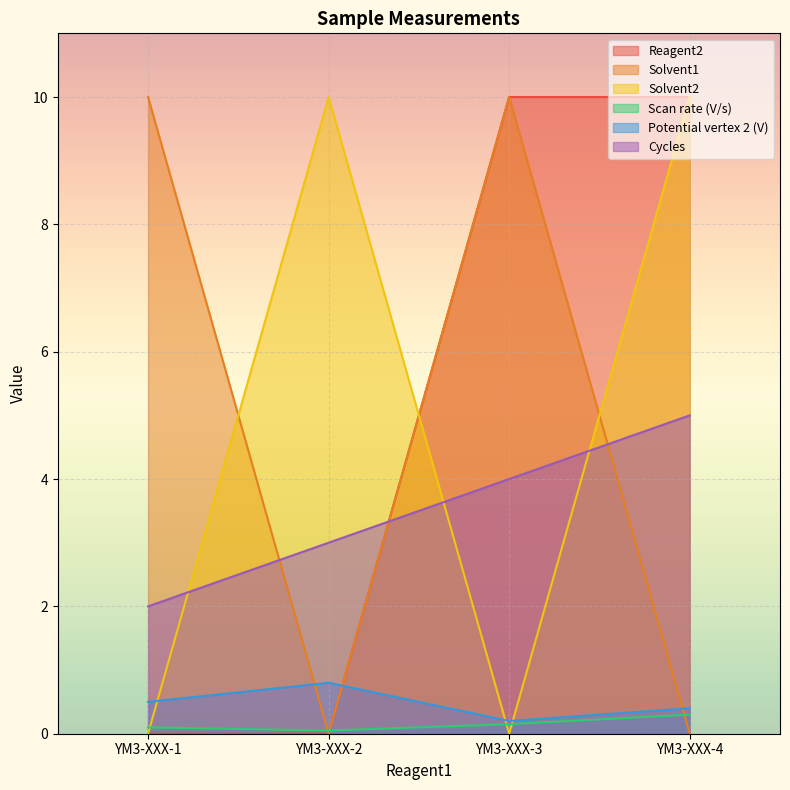

Reading left to right, extract all data points from this chart.

Reagent2: YM3-XXX-1=0.0	YM3-XXX-2=0.0	YM3-XXX-3=10.0	YM3-XXX-4=10.0
Solvent1: YM3-XXX-1=10.0	YM3-XXX-2=0.0	YM3-XXX-3=10.0	YM3-XXX-4=0.0
Solvent2: YM3-XXX-1=0.0	YM3-XXX-2=10.0	YM3-XXX-3=0.0	YM3-XXX-4=10.0
Scan rate (V/s): YM3-XXX-1=0.1	YM3-XXX-2=0.1	YM3-XXX-3=0.1	YM3-XXX-4=0.3
Potential vertex 2 (V): YM3-XXX-1=0.5	YM3-XXX-2=0.8	YM3-XXX-3=0.2	YM3-XXX-4=0.4
Cycles: YM3-XXX-1=2.0	YM3-XXX-2=3.0	YM3-XXX-3=4.0	YM3-XXX-4=5.0